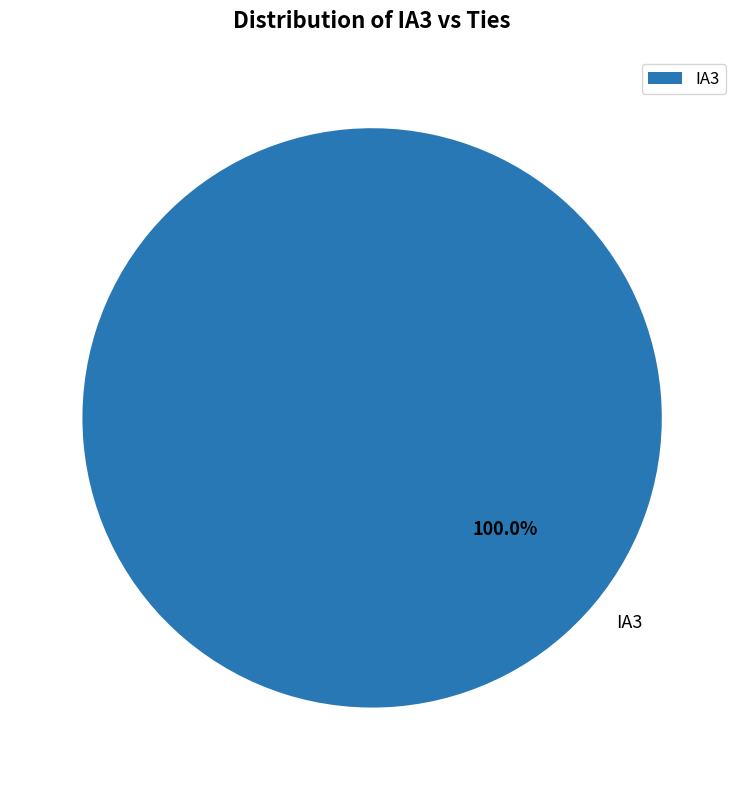

Is there a majority slice in this chart?

Yes